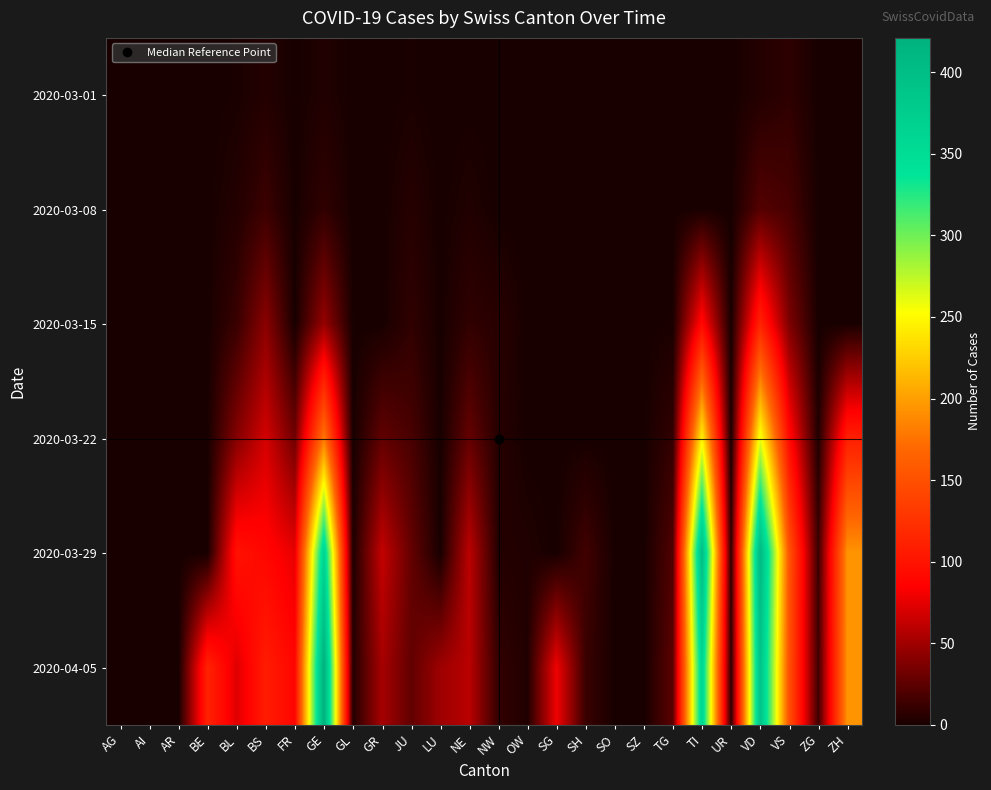

How many categories are shown in the chart?

26